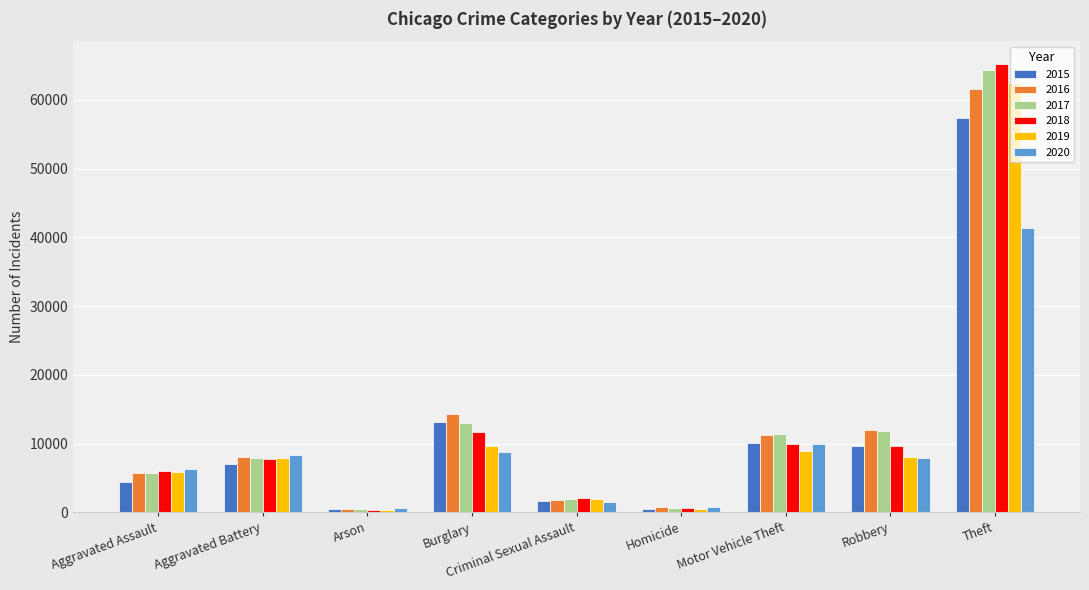

What is the difference between the maximum and minimum values in the 2017 series?

63942